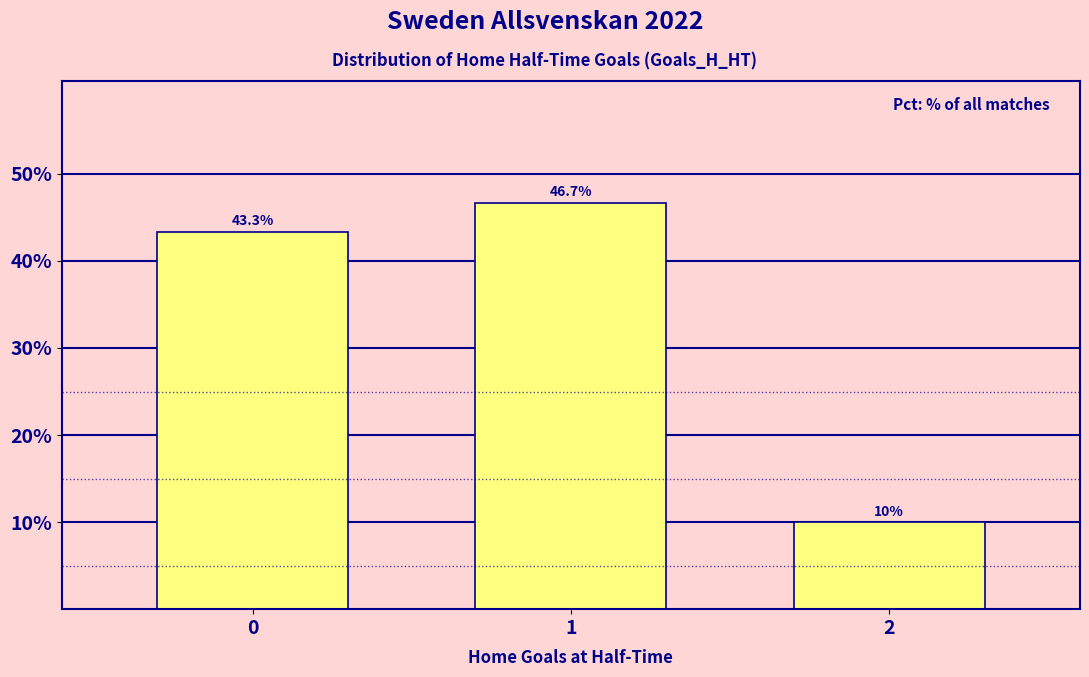

Which has a higher value, 1 or 0?

1